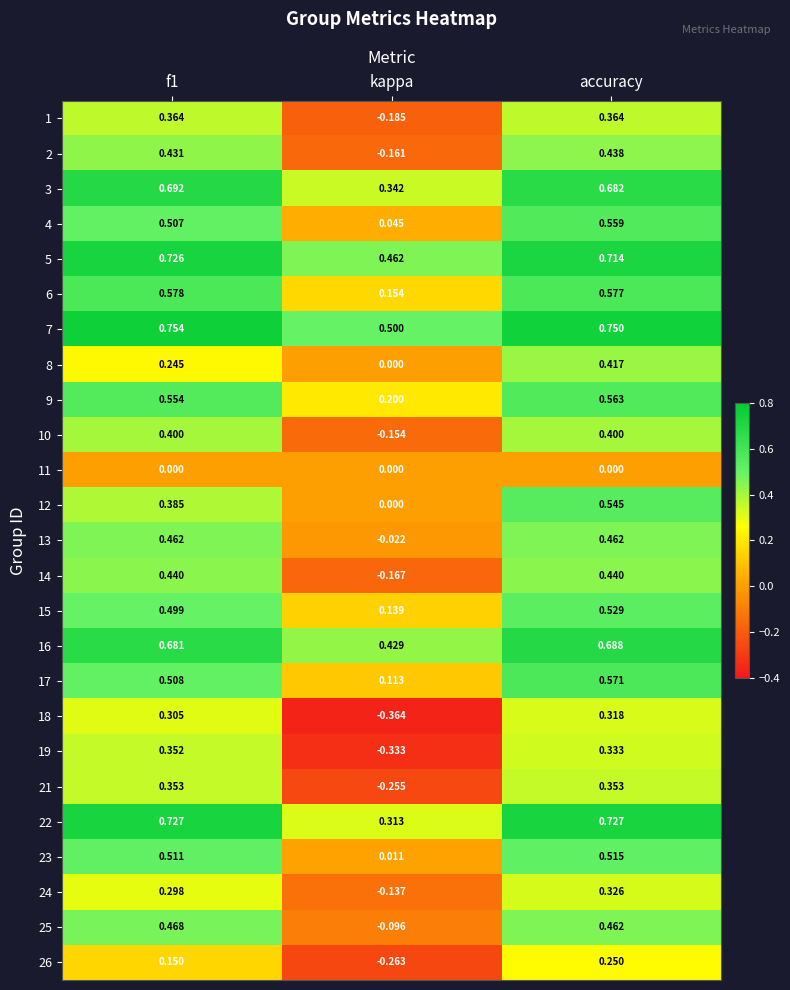

At which label is 17 closest to 0?

kappa